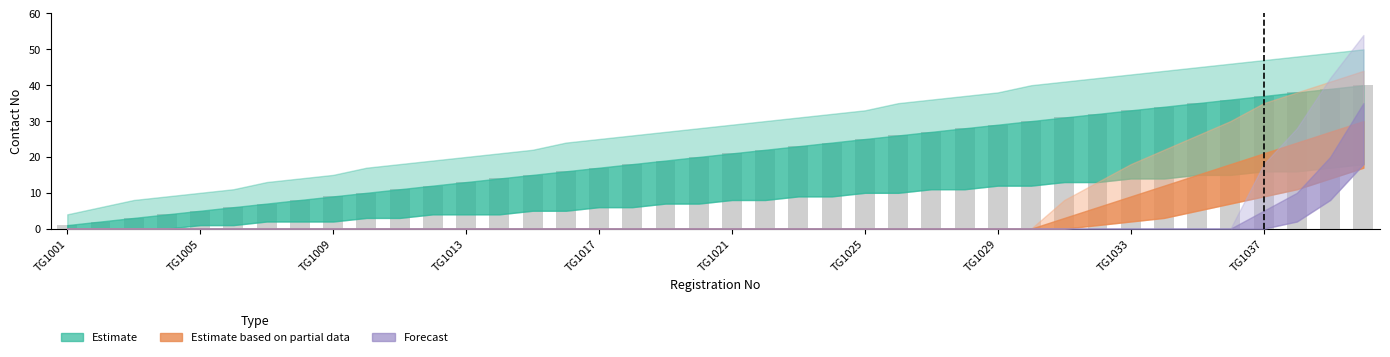

What is the difference between the maximum and minimum values?

39